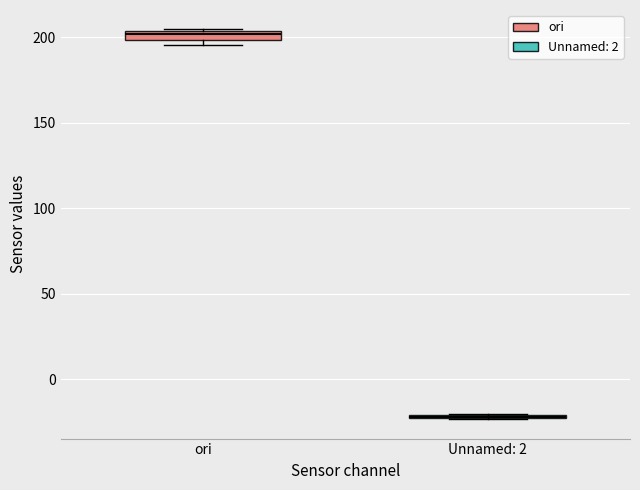

Where is the lower edge of the box for ori on the y-axis? The values are not printed on the chart, so give them approximately, as read against the axis.

200